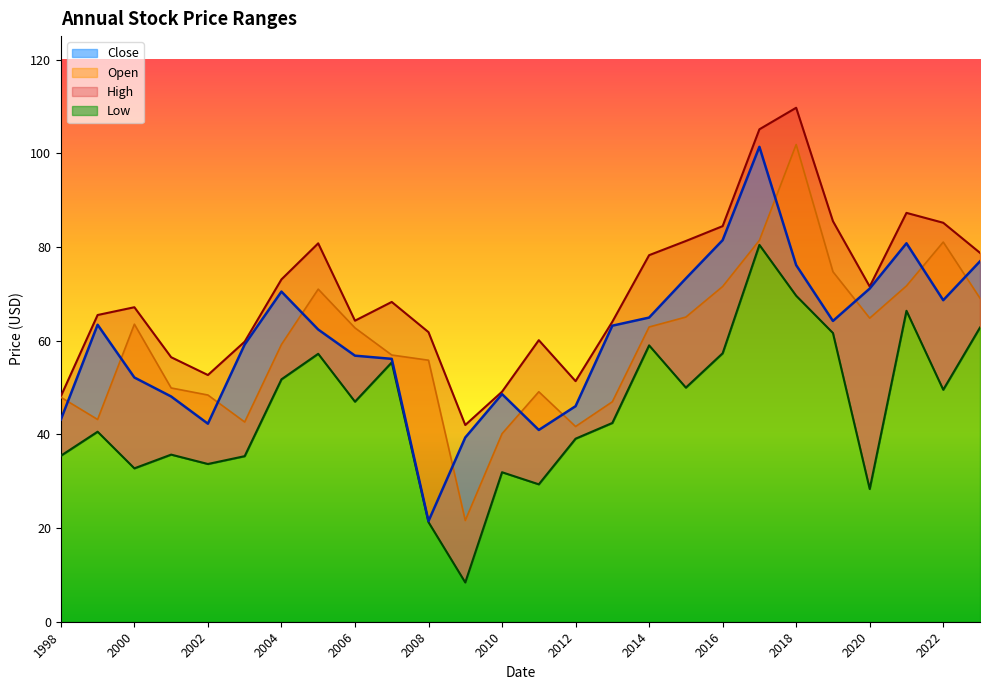

Rank the series by their maximum value, from lowest to highest.

Low, Close, Open, High